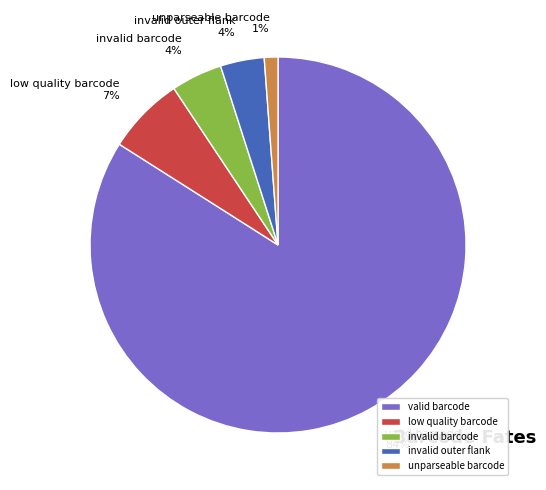

What is the smallest slice in the pie chart?

unparseable barcode